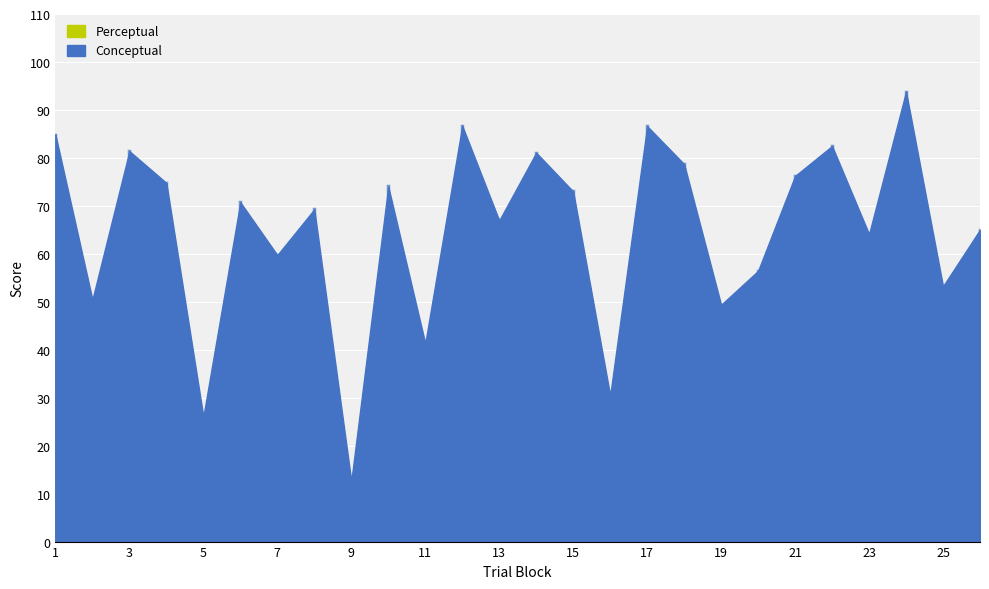

True or false: Conceptual has more than 0 points higher than both neighbors.

True